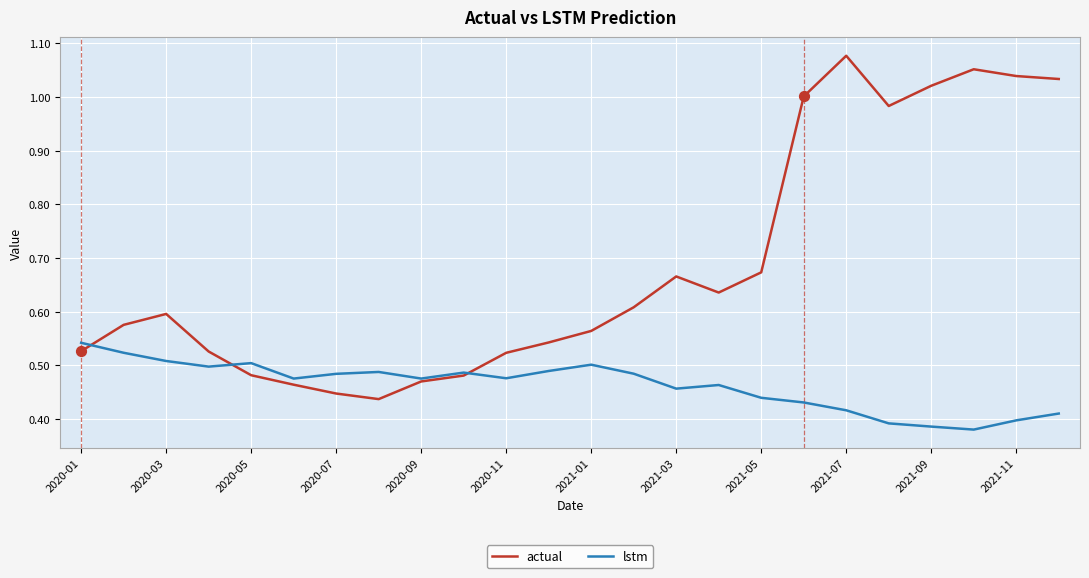

List the series in order of their overall mean, lowest first.

lstm, actual